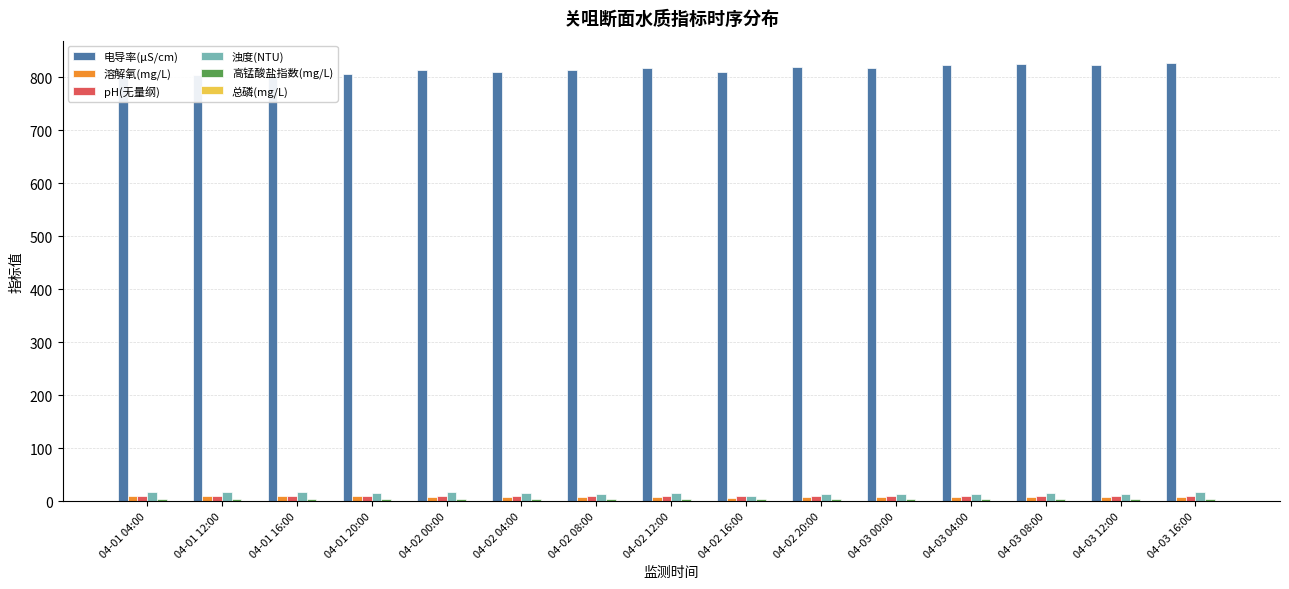

What is the difference between the highest and lowest values at 04-02 00:00?

812.7